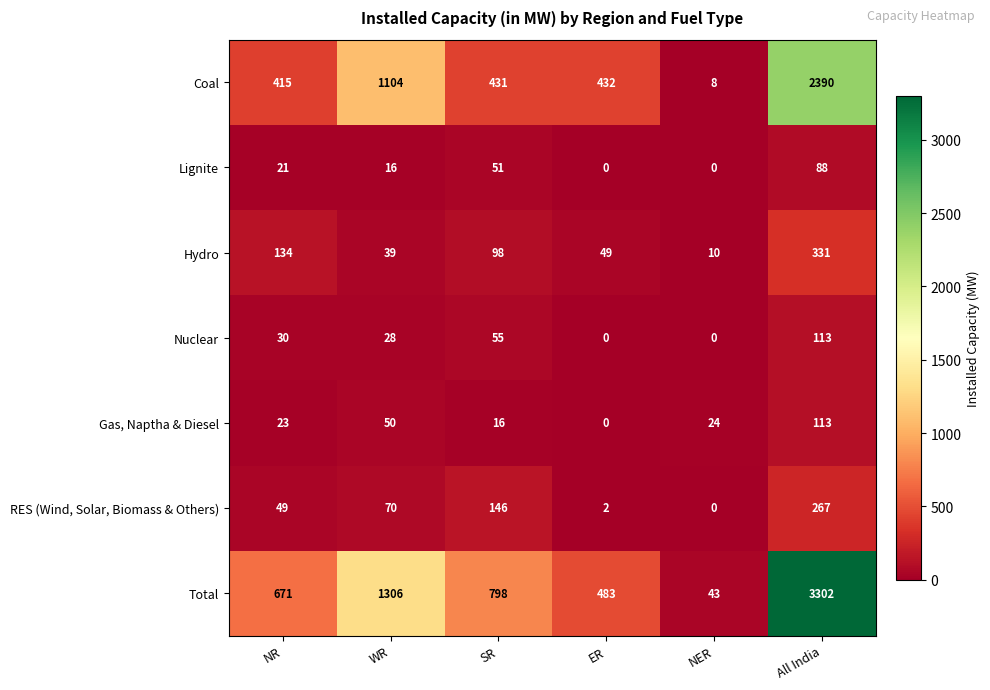

Where is RES (Wind, Solar, Biomass & Others) nearest to the value 133?

SR